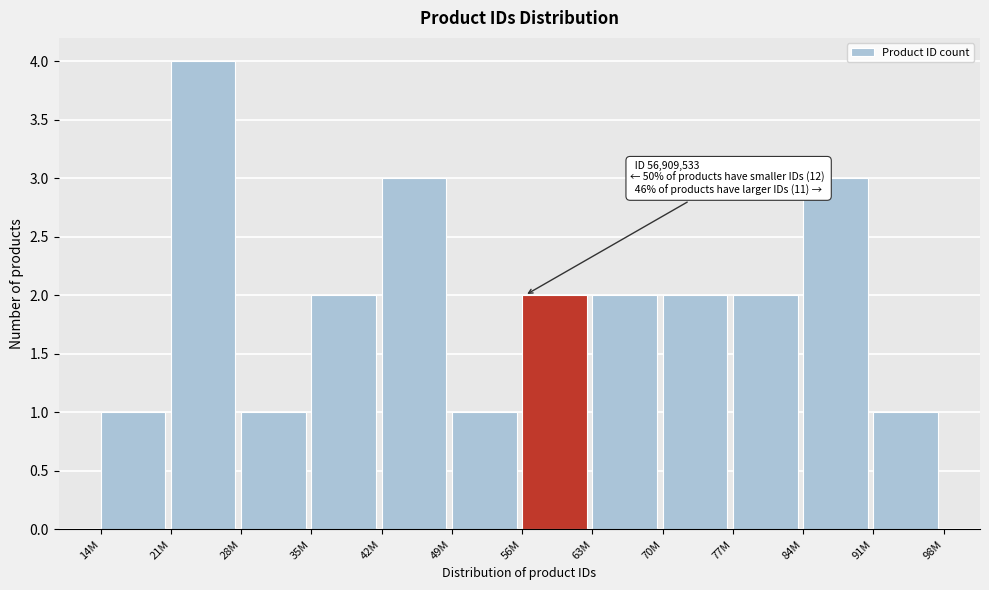

Reading left to right, extract all data points from this chart.

1	4	1	2	3	1	2	2	2	2	3	1